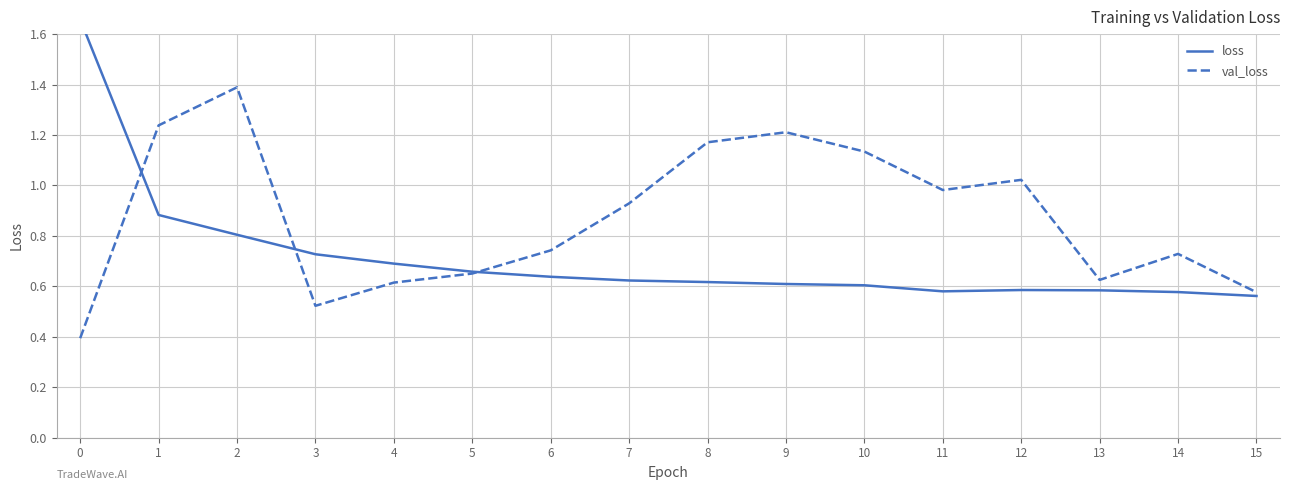

How many interior local valleys does the val_loss series have?

3